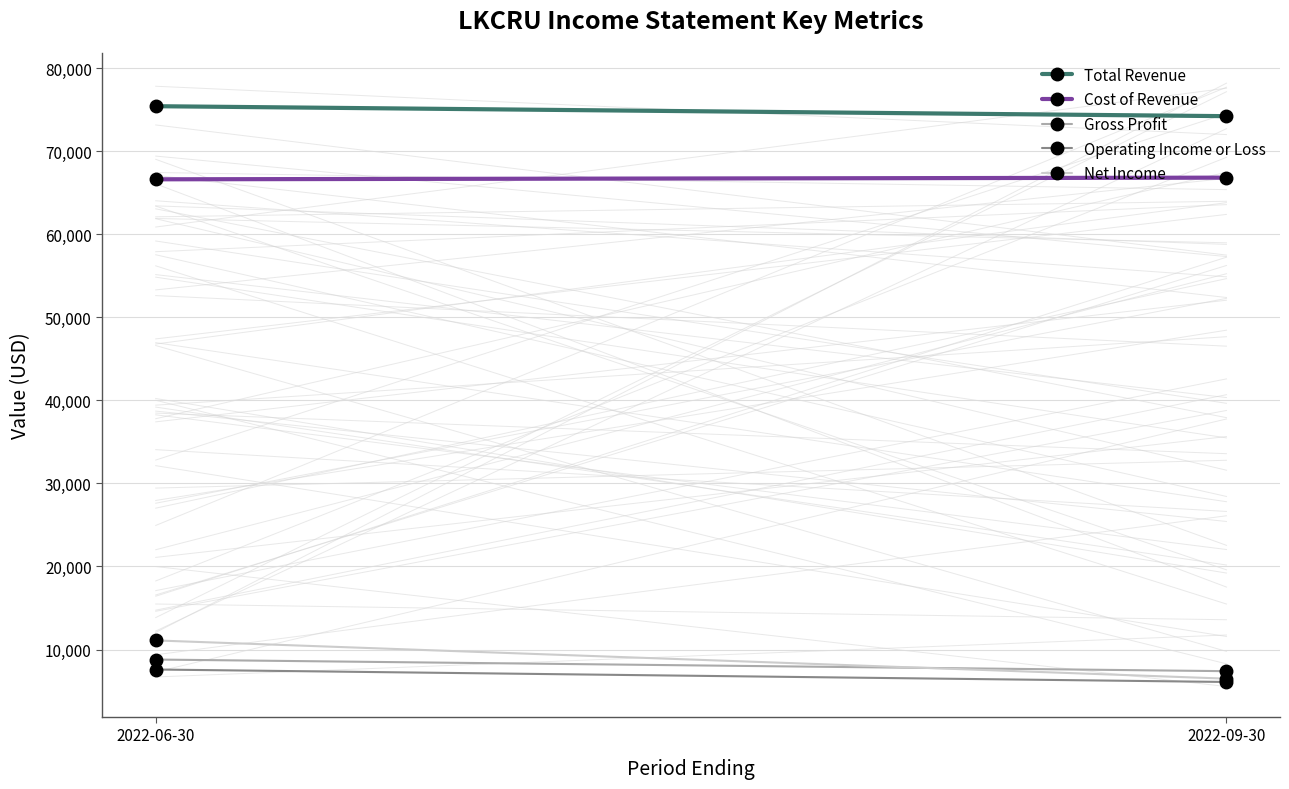

Between 2022-09-30 and 2022-06-30, which is larger?

2022-06-30